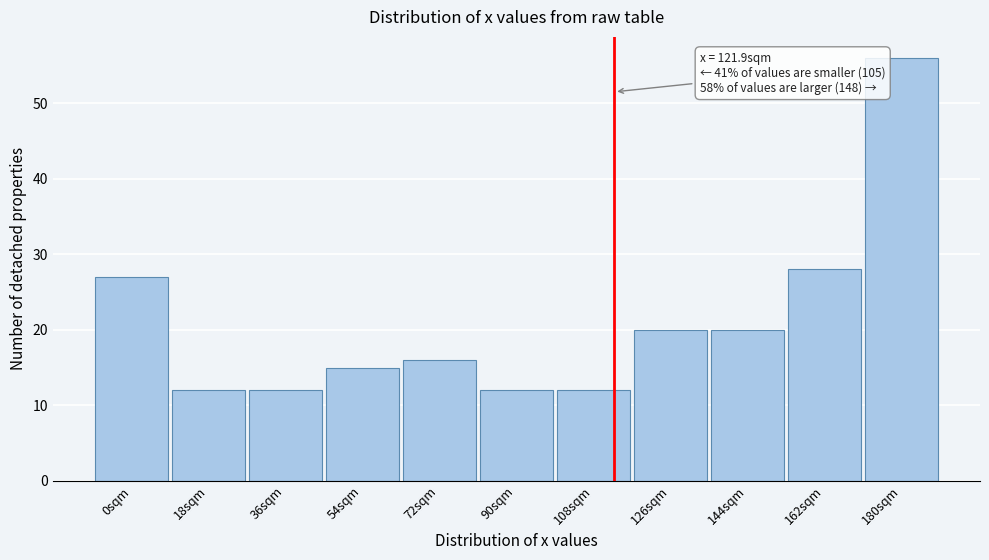

Reading left to right, extract all data points from this chart.

0sqm=27	18sqm=12	36sqm=12	54sqm=15	72sqm=16	90sqm=12	108sqm=12	126sqm=20	144sqm=20	162sqm=28	180sqm=56